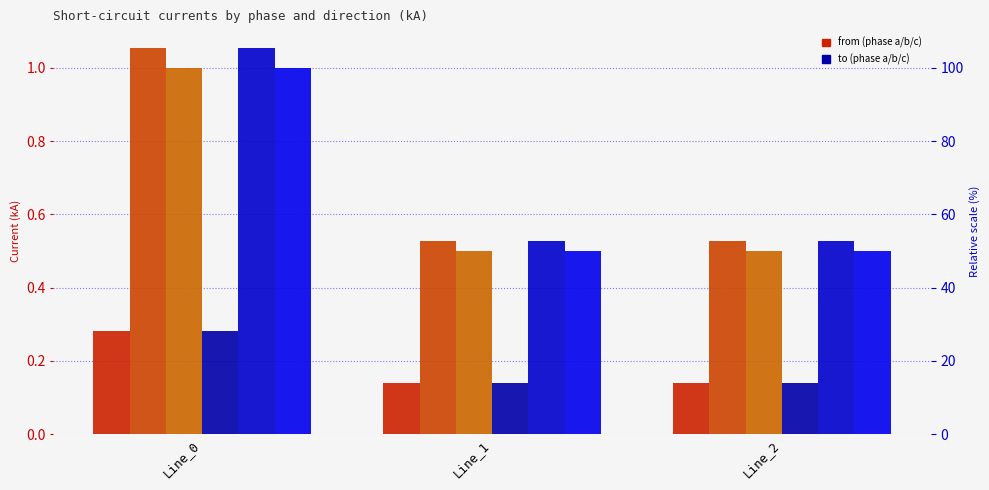

What is the smallest value displayed?

0.1